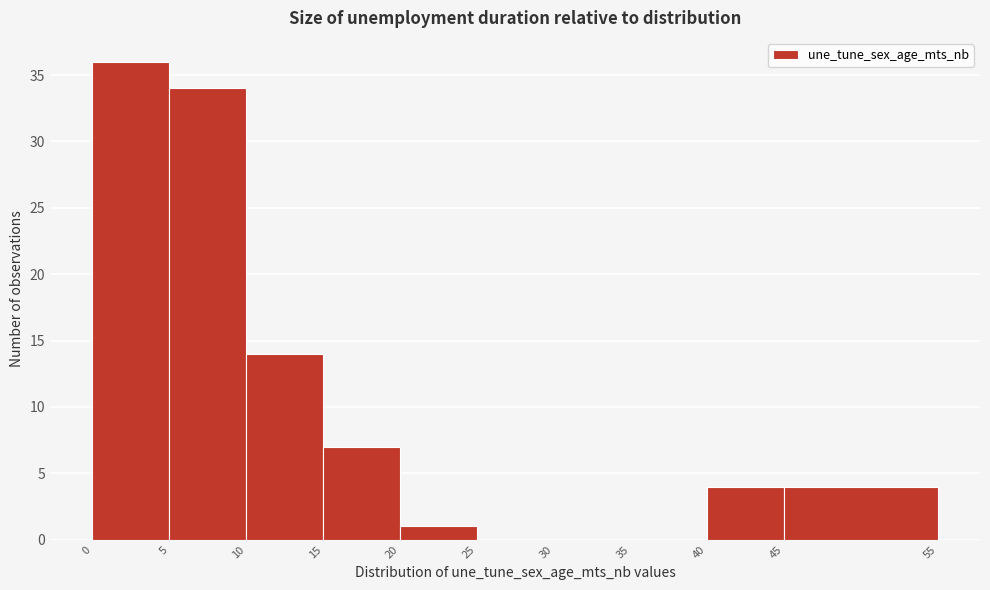

How tall is the bar that spans 20 to 25 on the x-axis? The values are not printed on the chart, so give them approximately, as read against the axis.

1